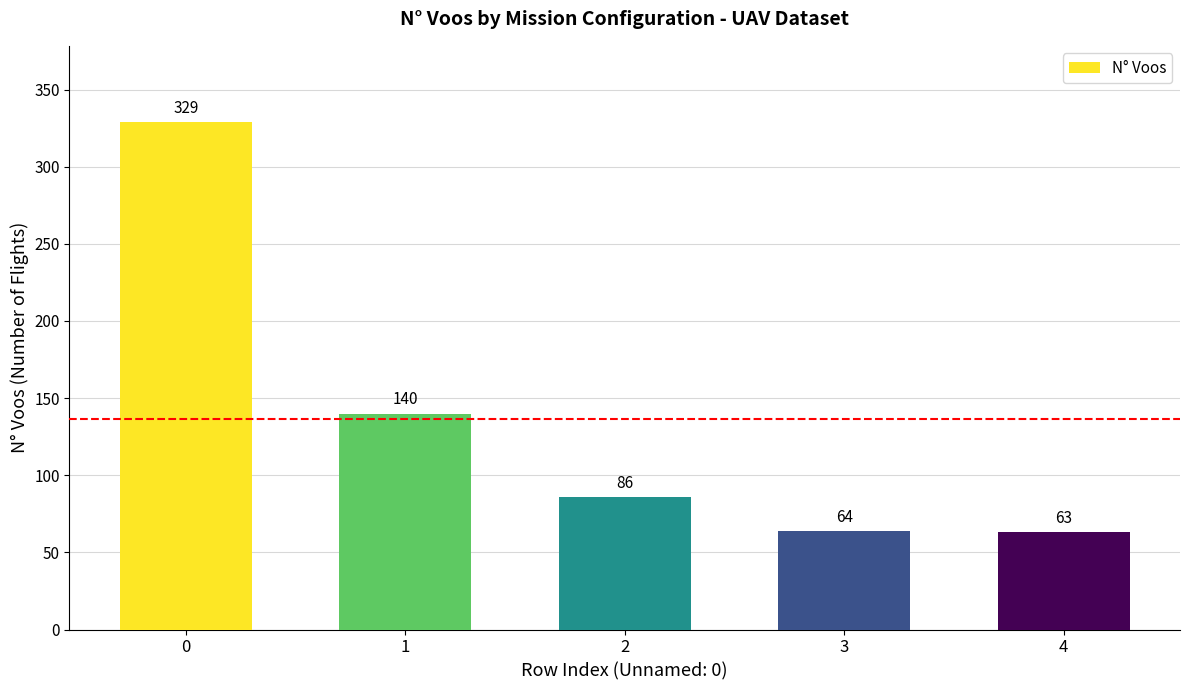

Reading left to right, transcribe all the data shown in this chart.

329	140	86	64	63